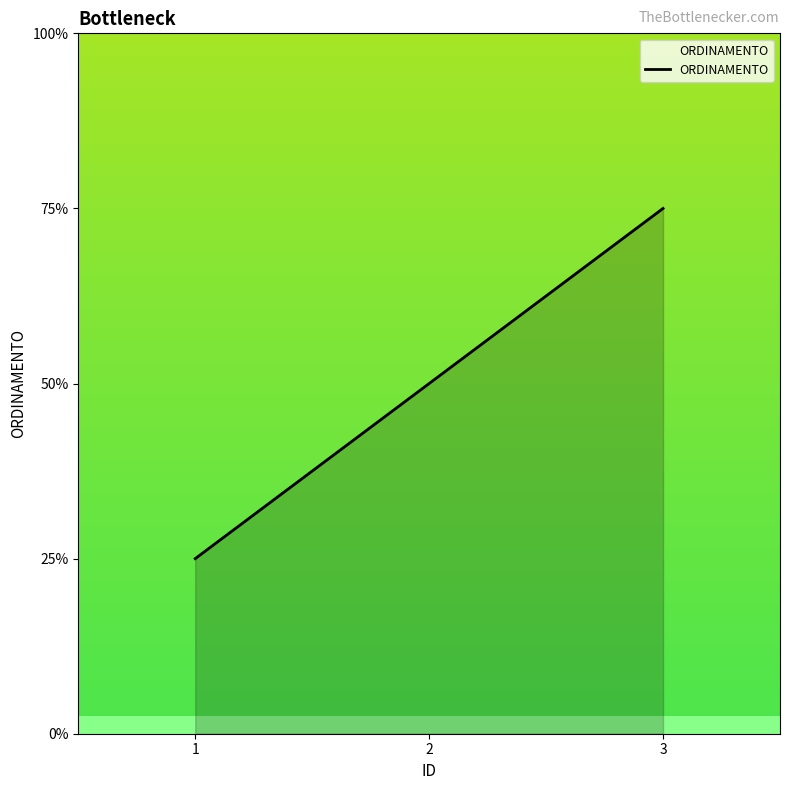

List the labels in order of value, largest first.

3, 2, 1